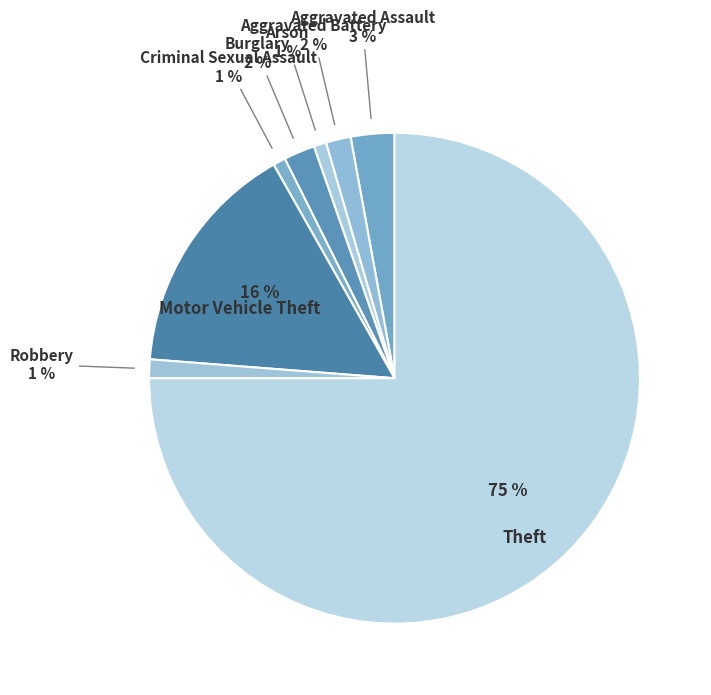

How many segments does this pie chart have?

8